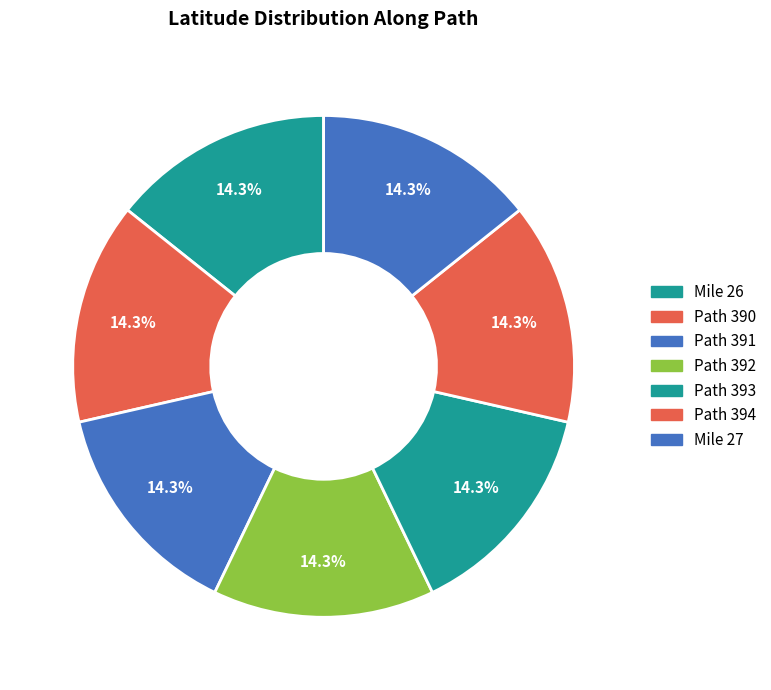

Is there any slice that represents more than half of the pie?

No